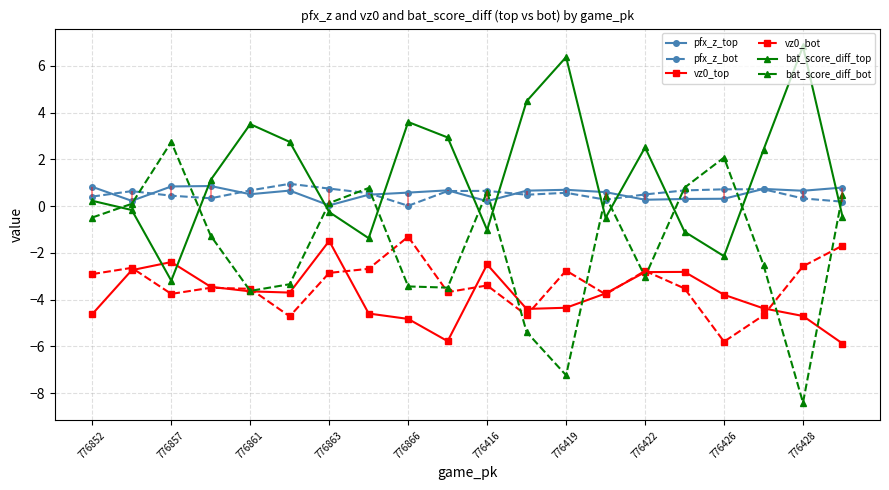

What is the sum of all vz0_top values?

-76.6